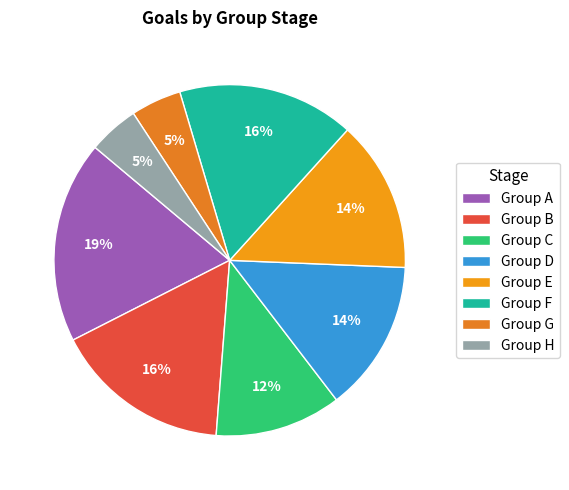

How many segments does this pie chart have?

8